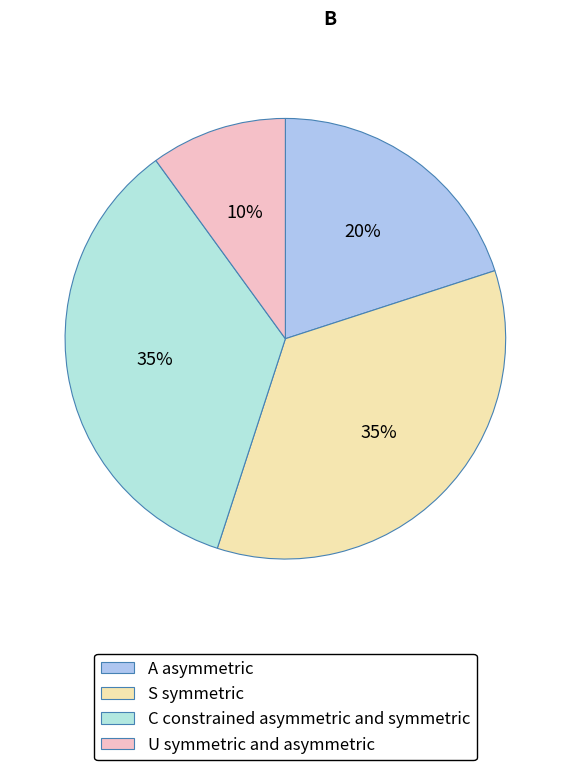

To the nearest percent, what is the average slice percentage?

25%